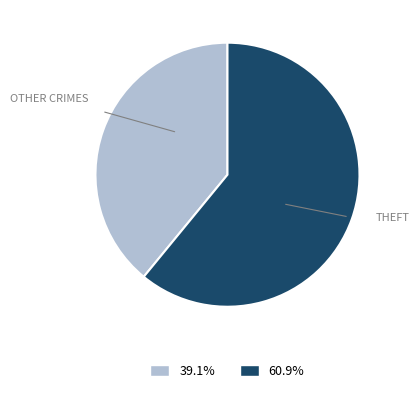

Is there a majority slice in this chart?

Yes